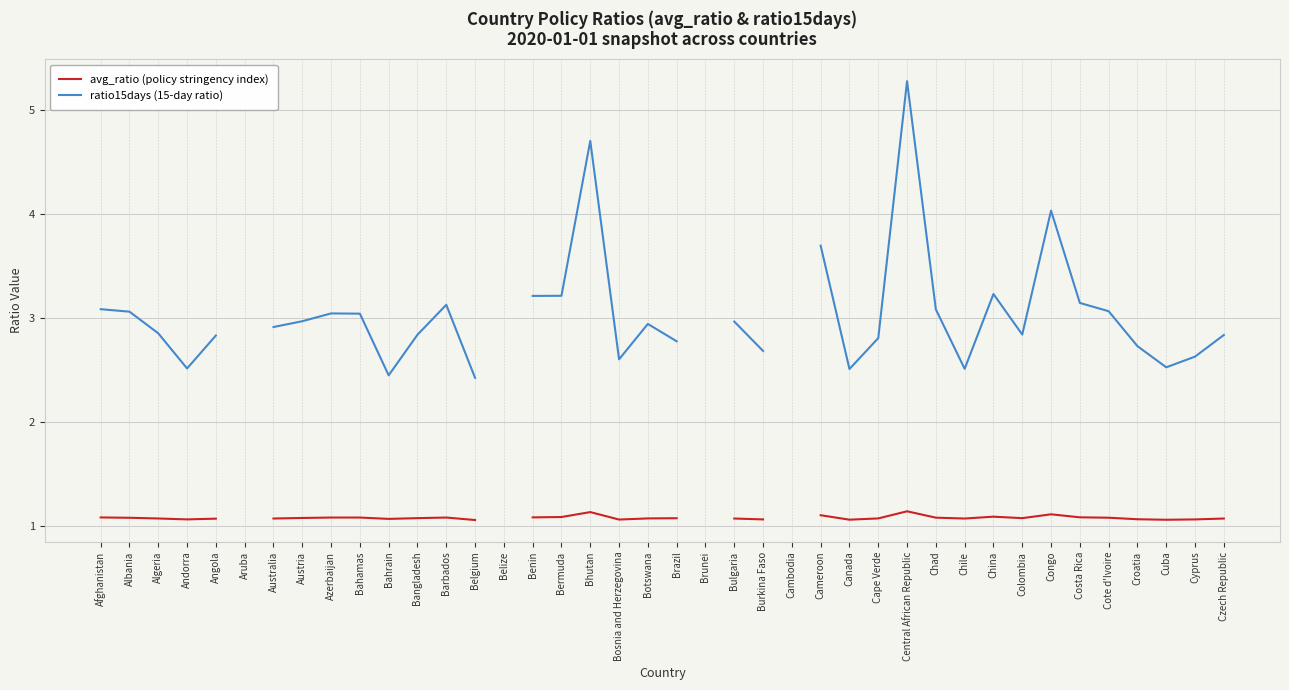

How many avg_ratio (policy stringency index) values are between 1 and 2?

36